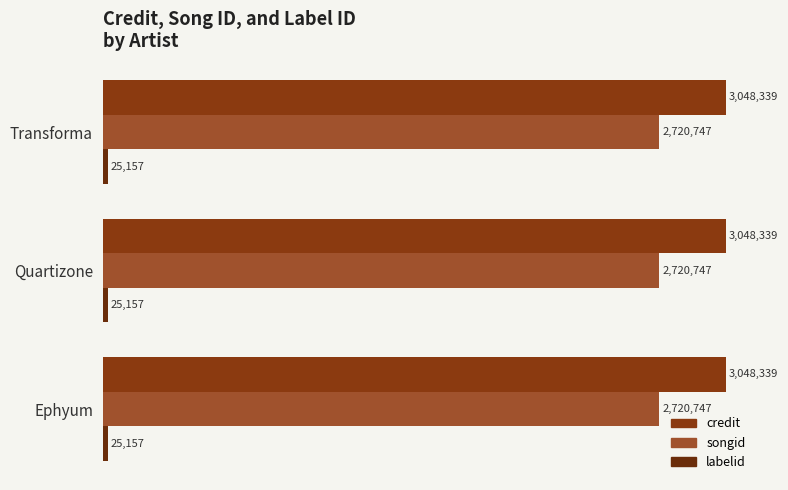

Rank the series at Transforma from lowest to highest value.

labelid, songid, credit